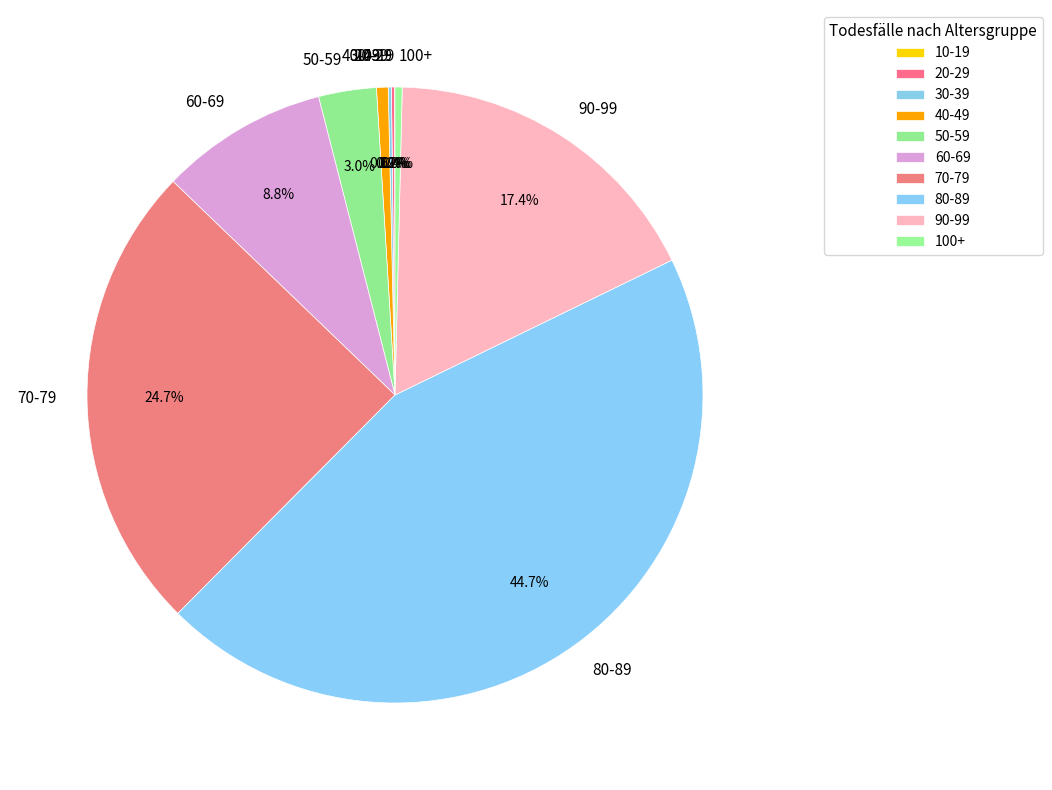

How much of the chart is everything except 40-49?

99.4%